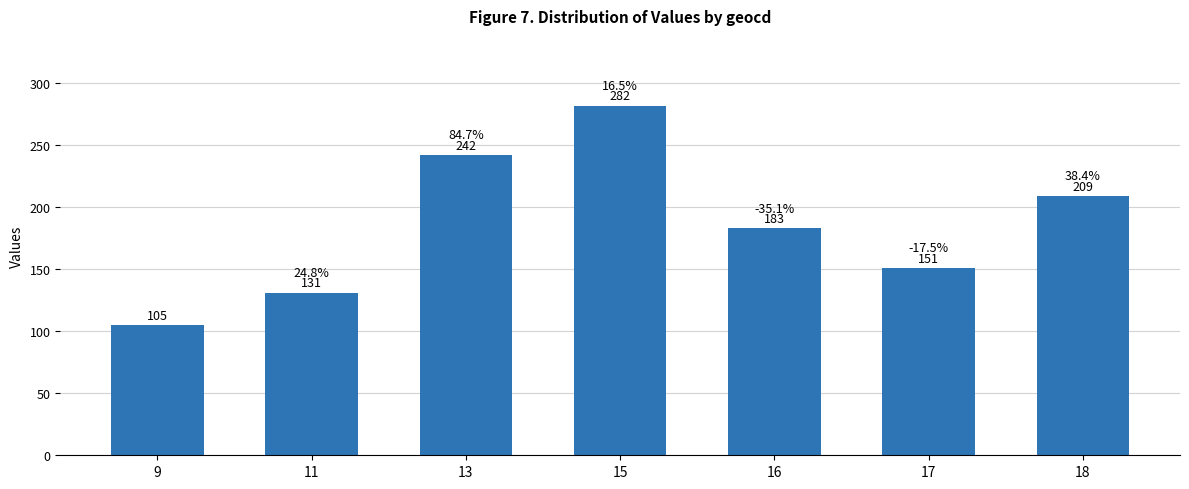

The chart shows a value of 53 at 17. True or false?

False